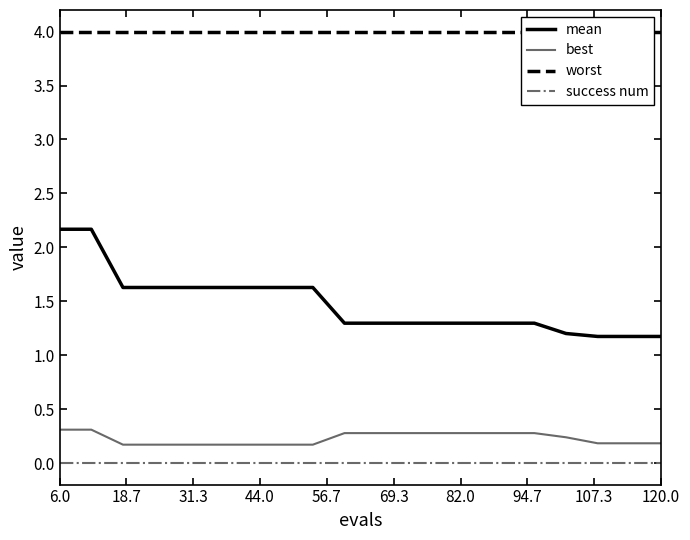

What is the maximum value for mean?

2.2